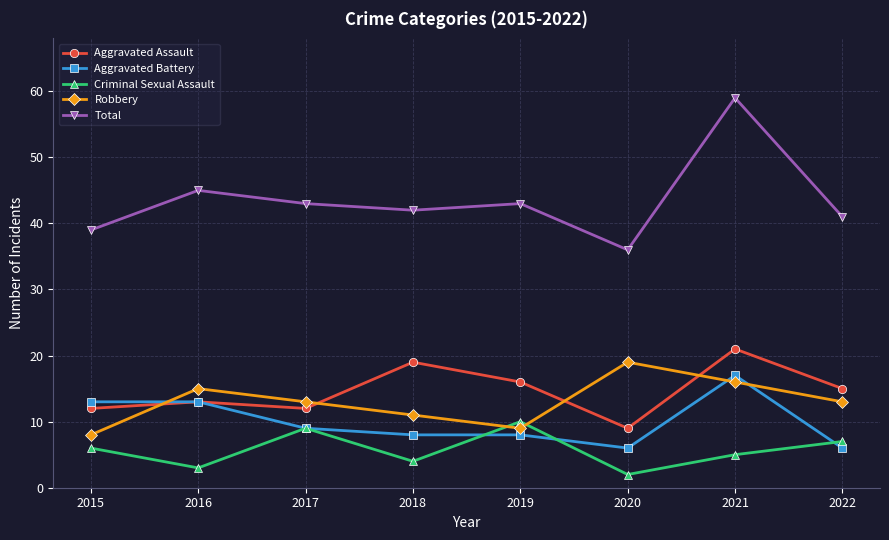

At how many categories does at least one series exceed 4?

8